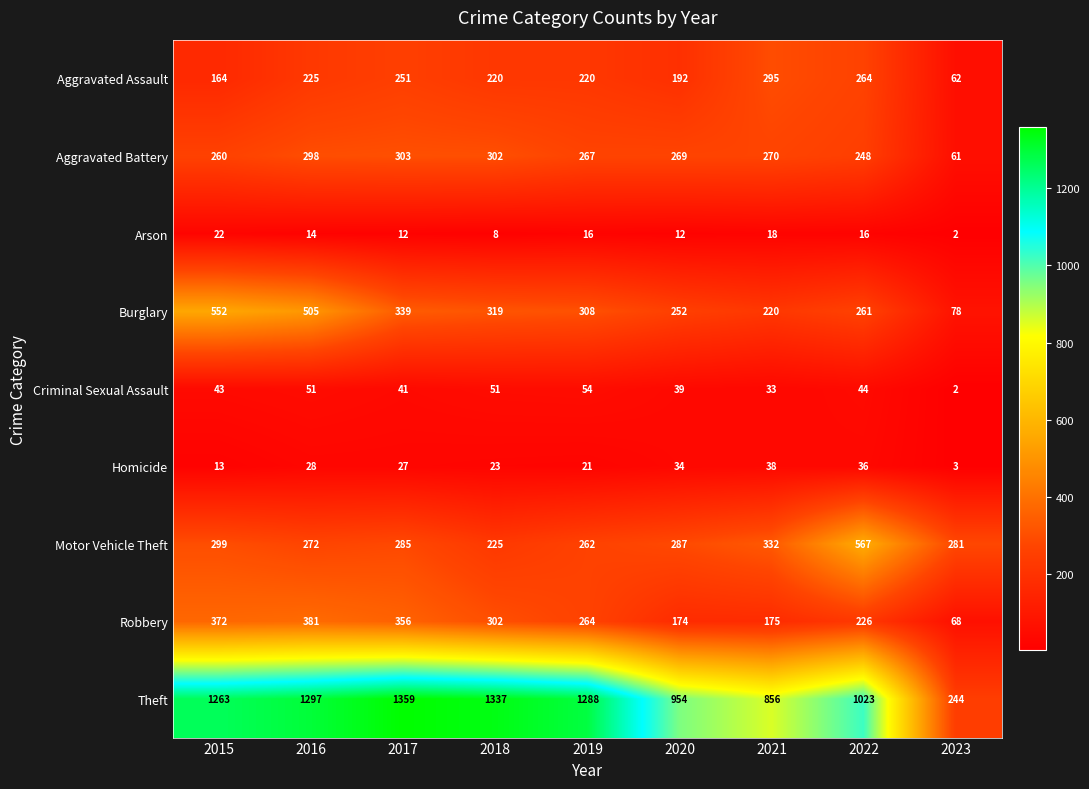

Where is Aggravated Battery nearest to the value 182?

2022